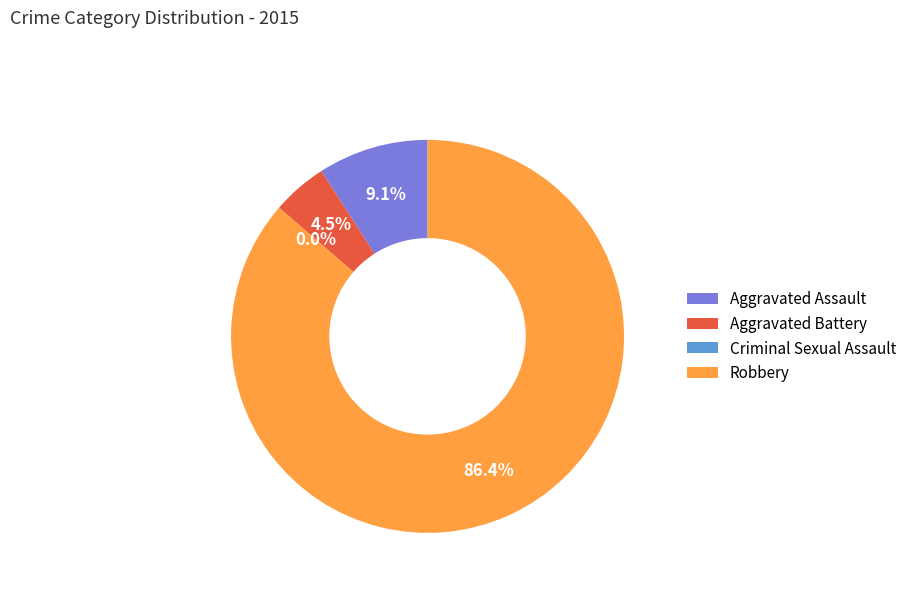

Is there a majority slice in this chart?

Yes